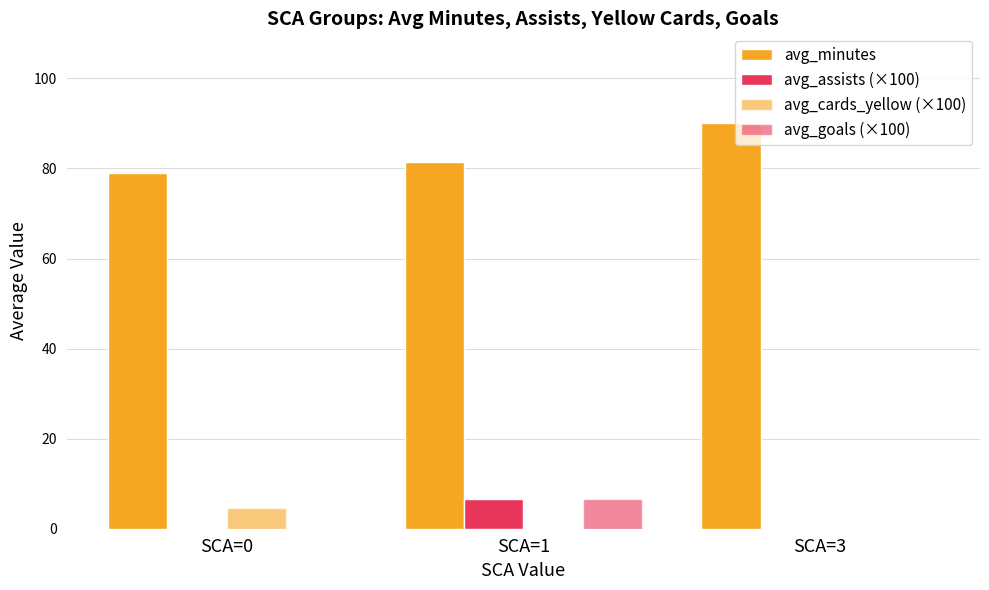

Which series has the largest range (max minus min)?

avg_minutes